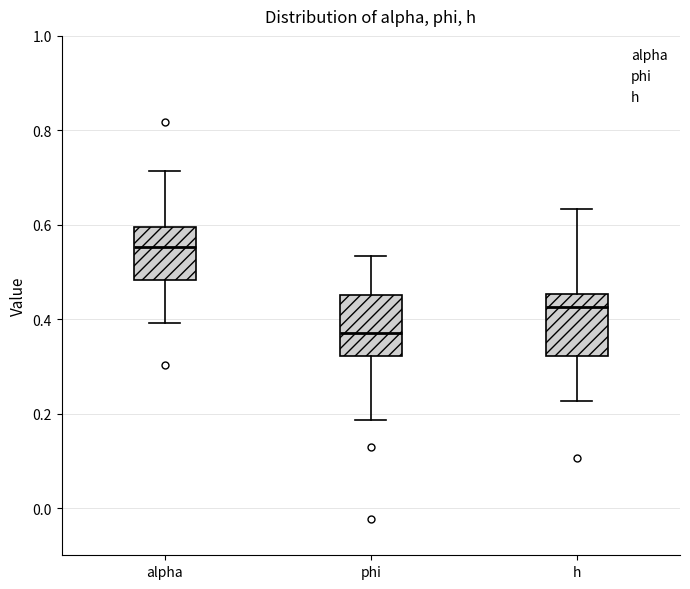

Reading left to right, transcribe this box plot: for each box, give where its median line is, the range the box spans, and where its two whiskers end, as read against the y-axis. The values are not printed on the chart, so give them approximately, as read against the axis.

alpha: median 0.56, box 0.48 to 0.60, whiskers 0.40 to 0.72
phi: median 0.38, box 0.32 to 0.46, whiskers 0.18 to 0.54
h: median 0.42, box 0.32 to 0.46, whiskers 0.22 to 0.64